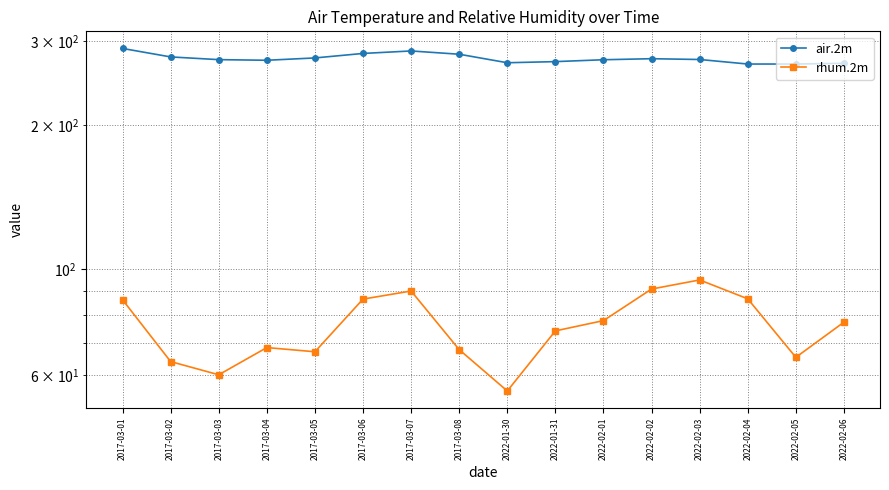

What is the difference between the rhum.2m values at 2022-02-02 and 2017-03-04?

22.3